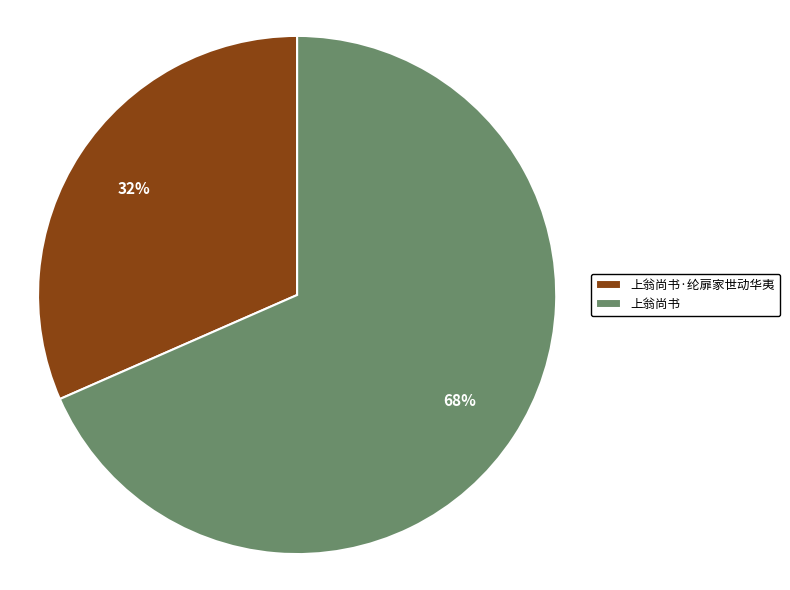

Does 上翁尚书·纶扉家世动华夷 represent more than half of the total?

No